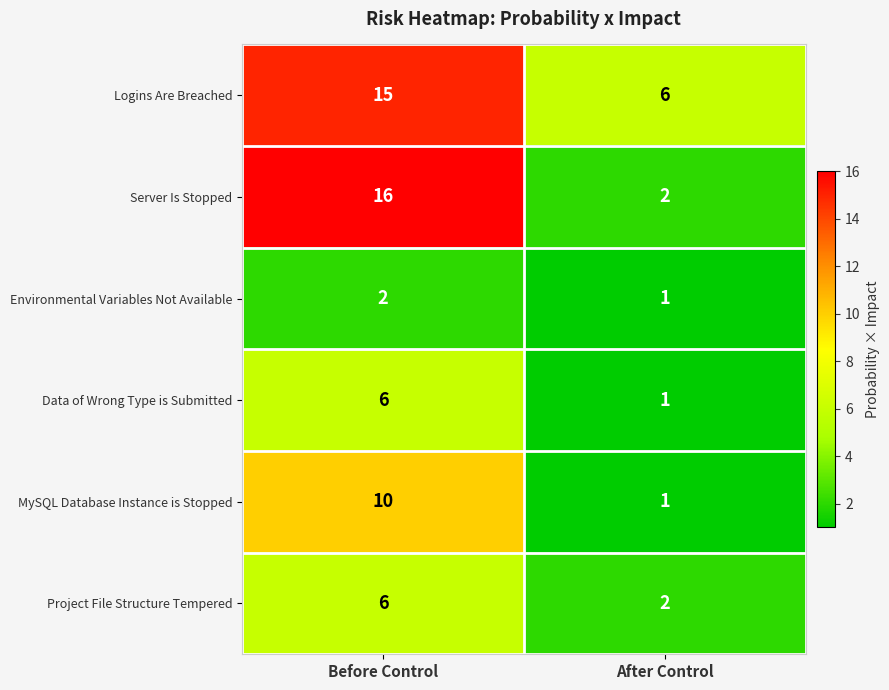

List the labels in order of Logins Are Breached value, largest first.

Before Control, After Control